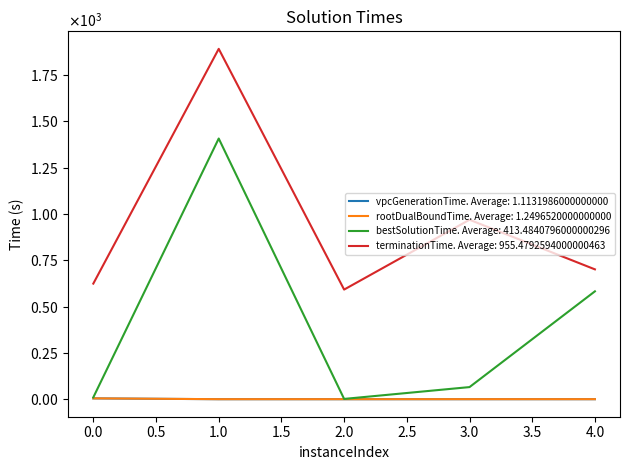

What are all the series names shown in the legend?

vpcGenerationTime. Average: 1.1131986000000000, rootDualBoundTime. Average: 1.2496520000000000, bestSolutionTime. Average: 413.4840796000000296, terminationTime. Average: 955.4792594000000463